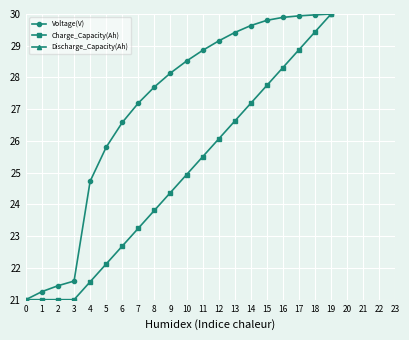

True or false: Voltage(V) has a value of 21.3 at 1.

True